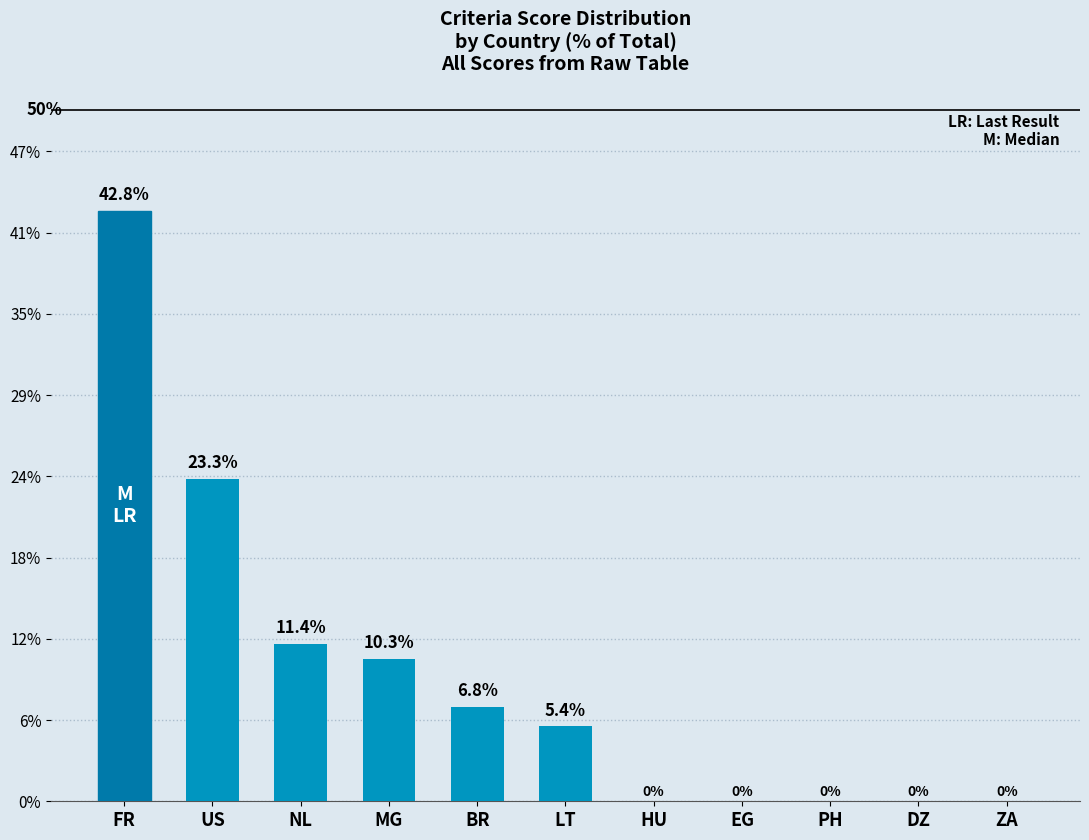

How many series are shown in this chart?

1